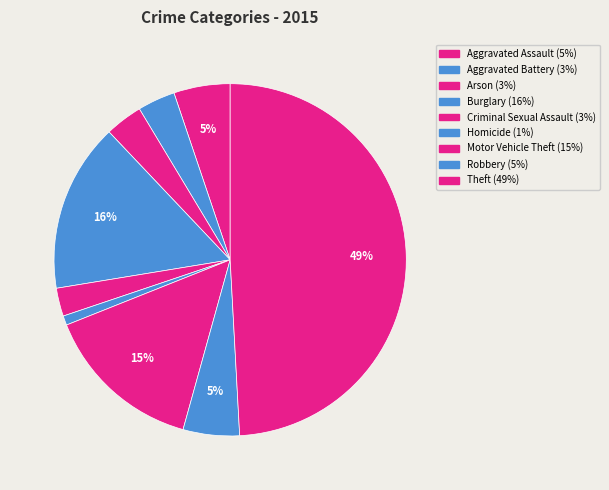

Count the number of slices in the pie.

9